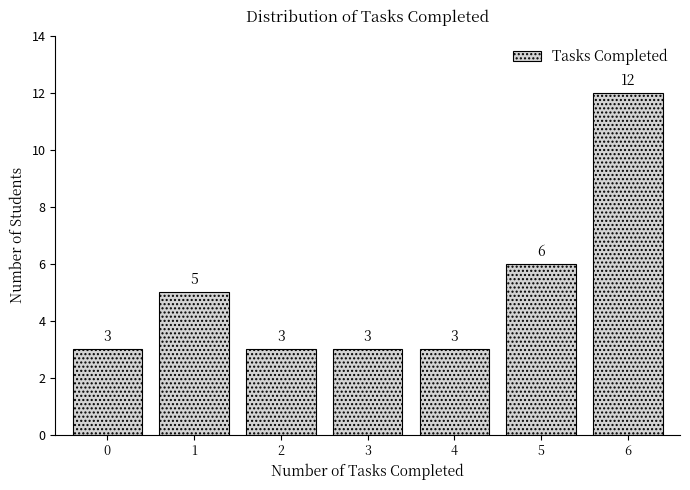

Reading left to right, what are all the values shown in this chart?

3	5	3	3	3	6	12